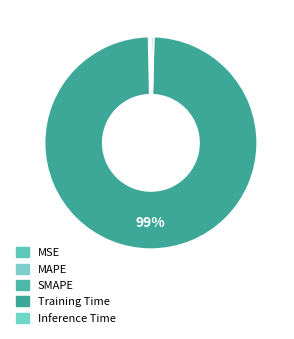

How many slices are in this pie chart?

5